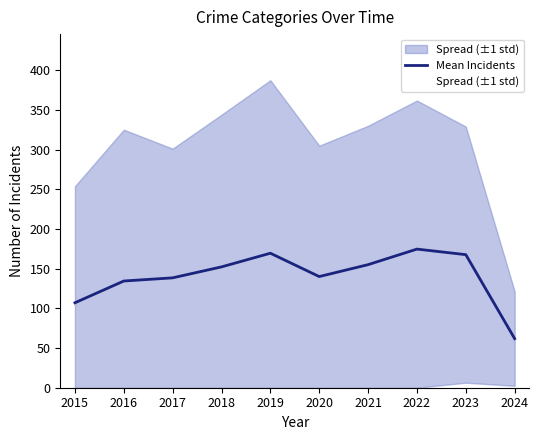

True or false: there are more than 2 points higher than both neighbors.

False